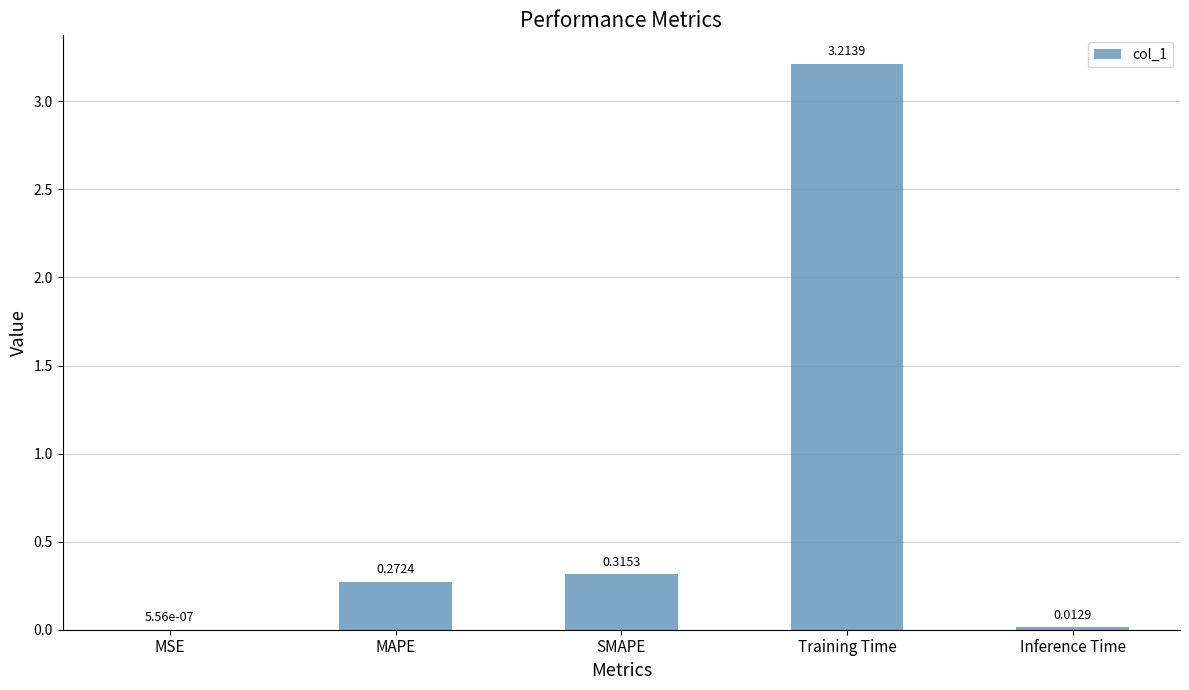

What is the average value?

0.8